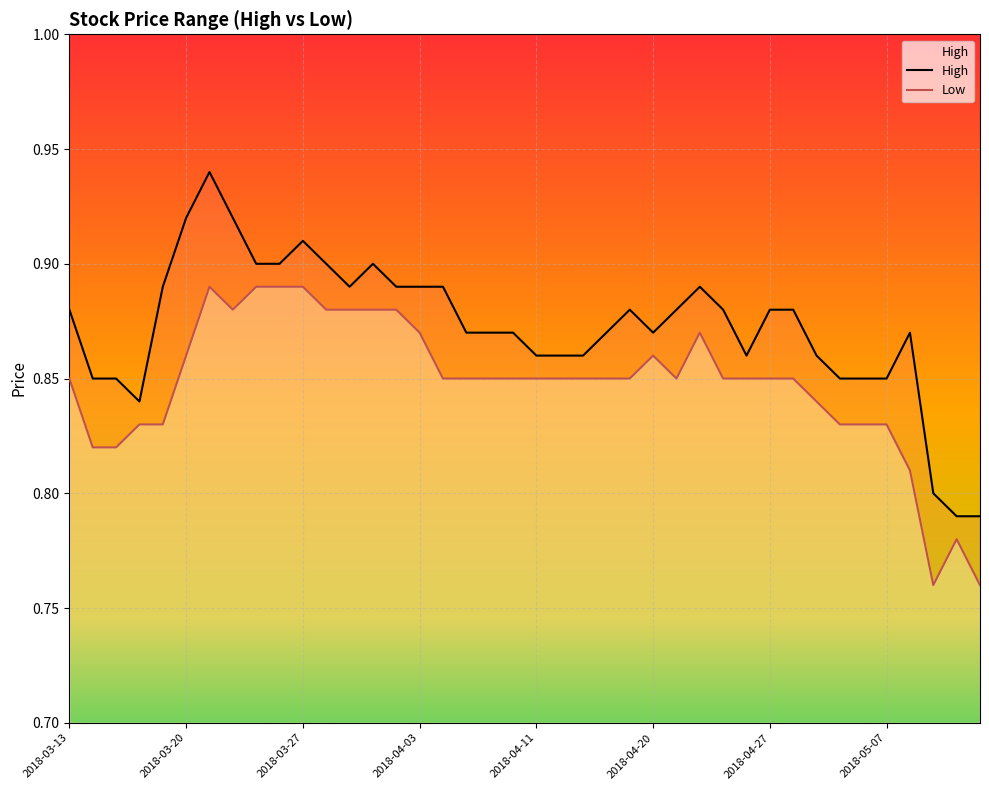

The value of Low at 2018-03-22 is 0.3. True or false?

False